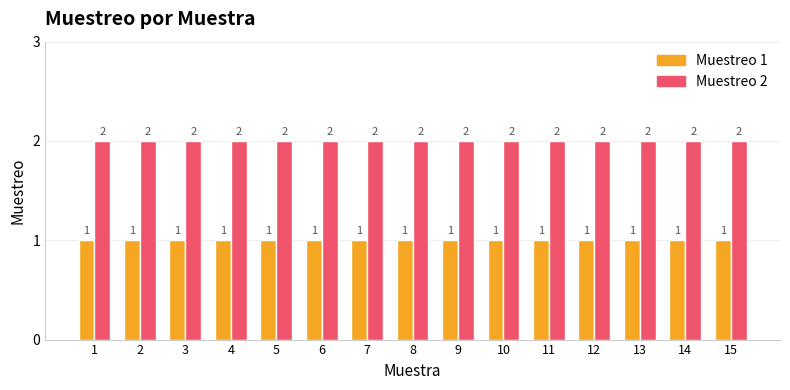

What is the spread (max minus min) of values at 14?

1